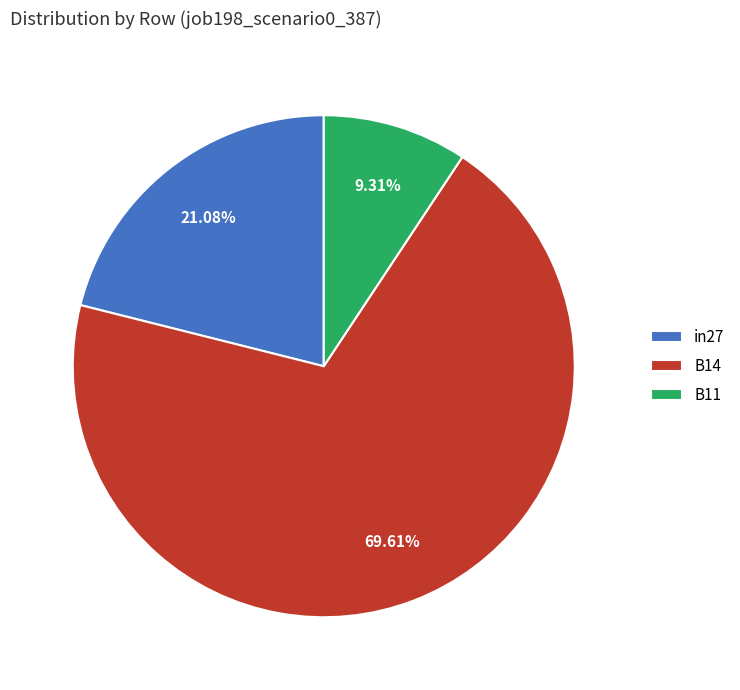

What is the majority slice?

B14